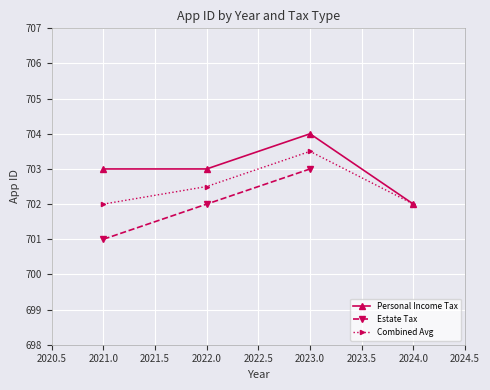

Which category has the highest value in the Estate Tax series?

2023.0